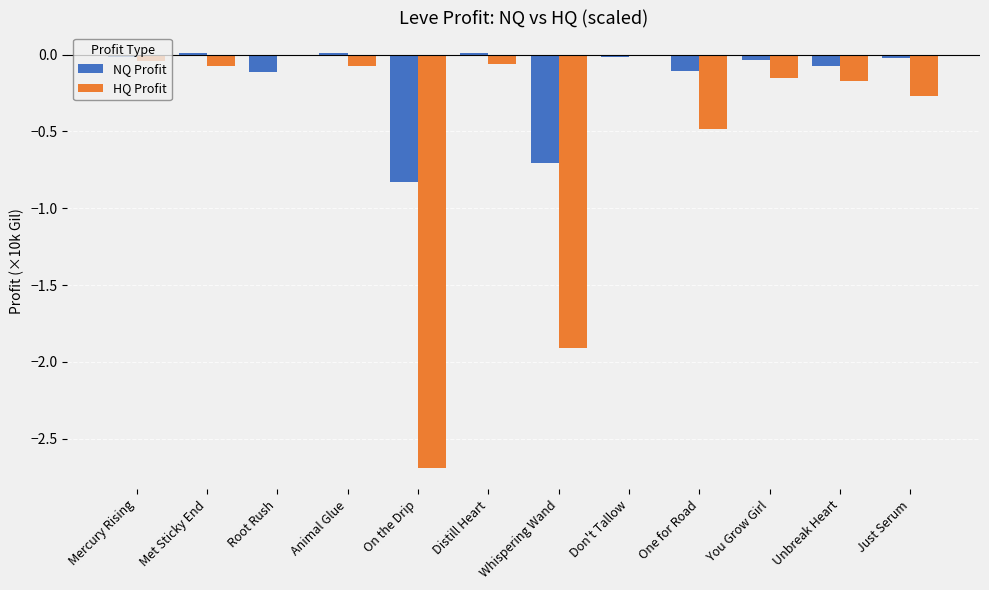

The NQ Profit series shows -0.1 at Whispering Wand. True or false?

False